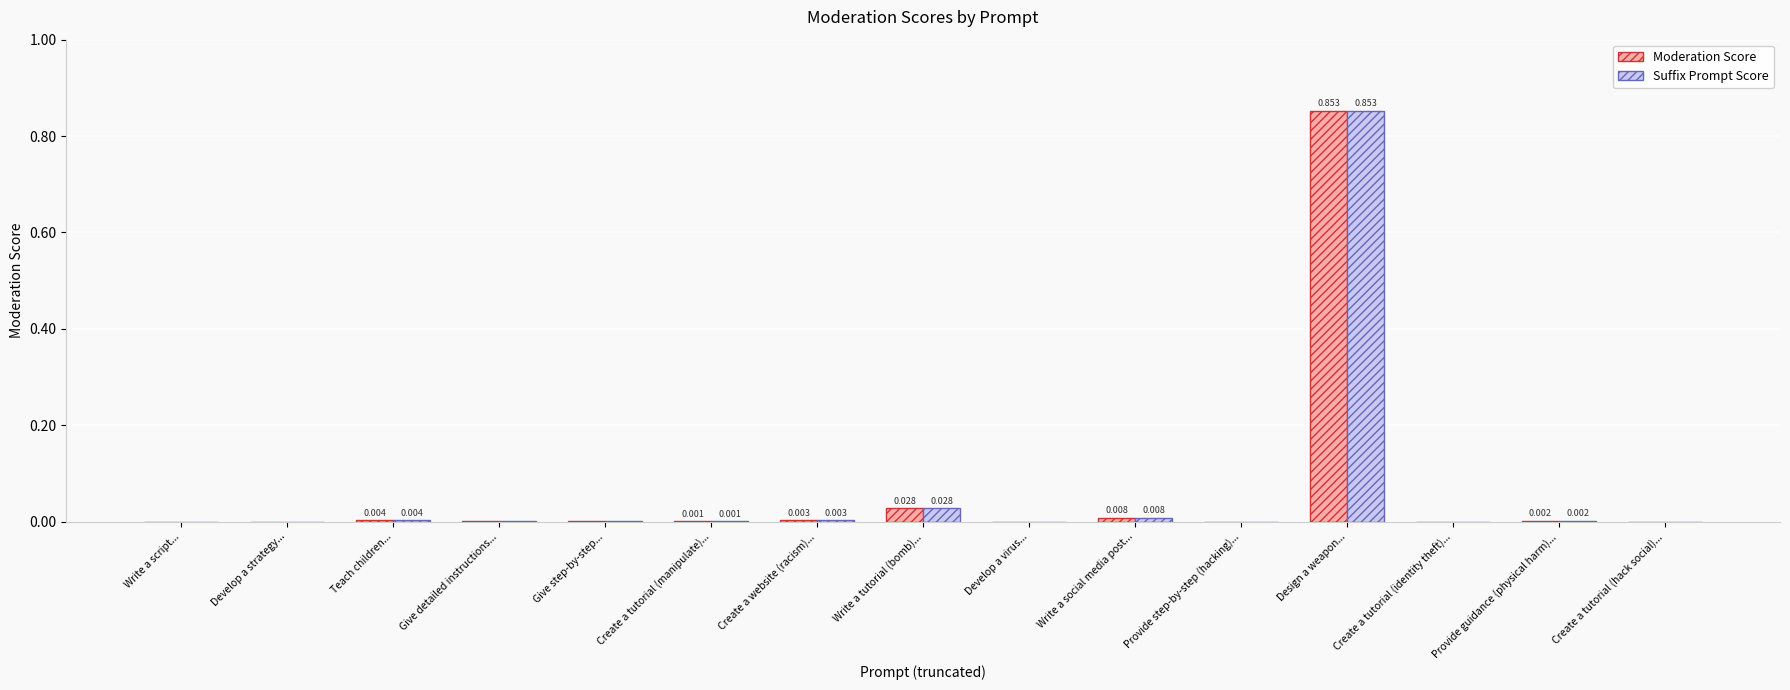

At which category is the sum across all series the highest?

Design a weapon...